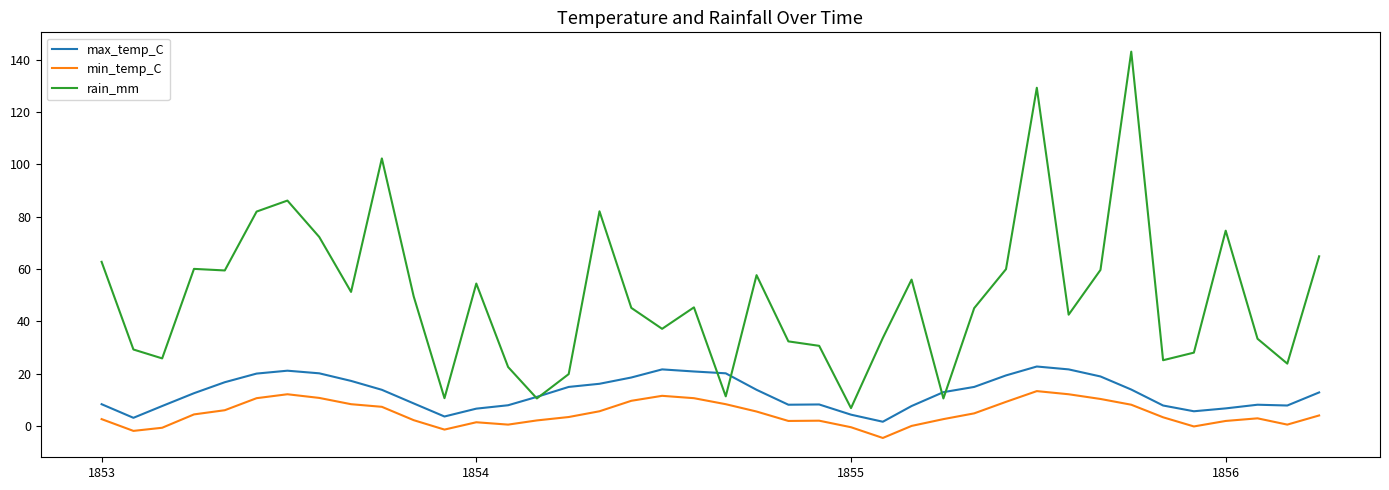

What is the lowest value of the min_temp_C series?

-4.5